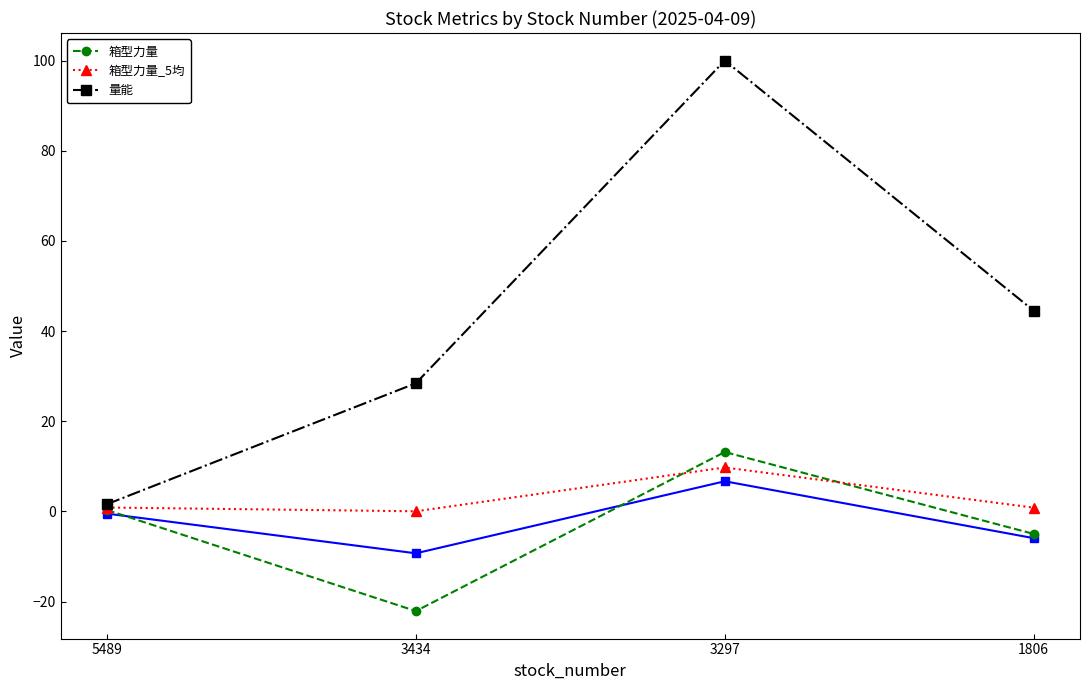

How many data points does each series have?

4